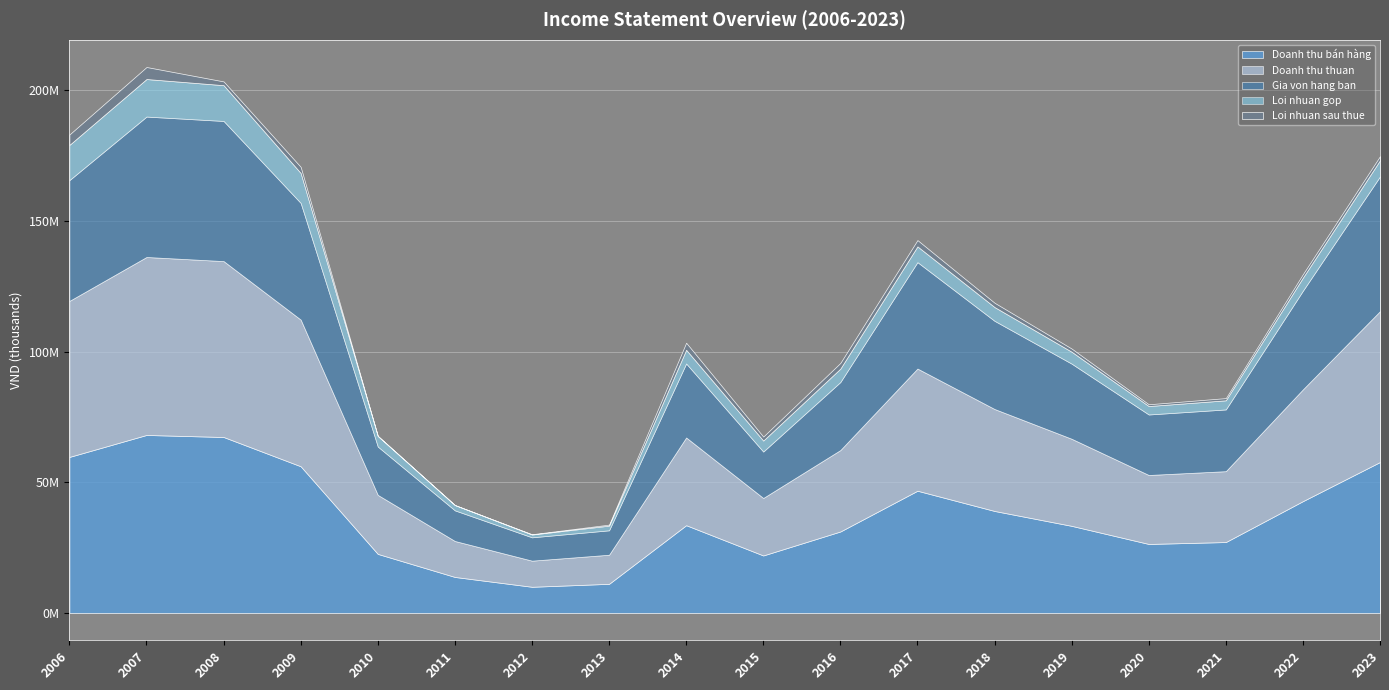

How many data points in Doanh thu thuan are less than 33555149?

9